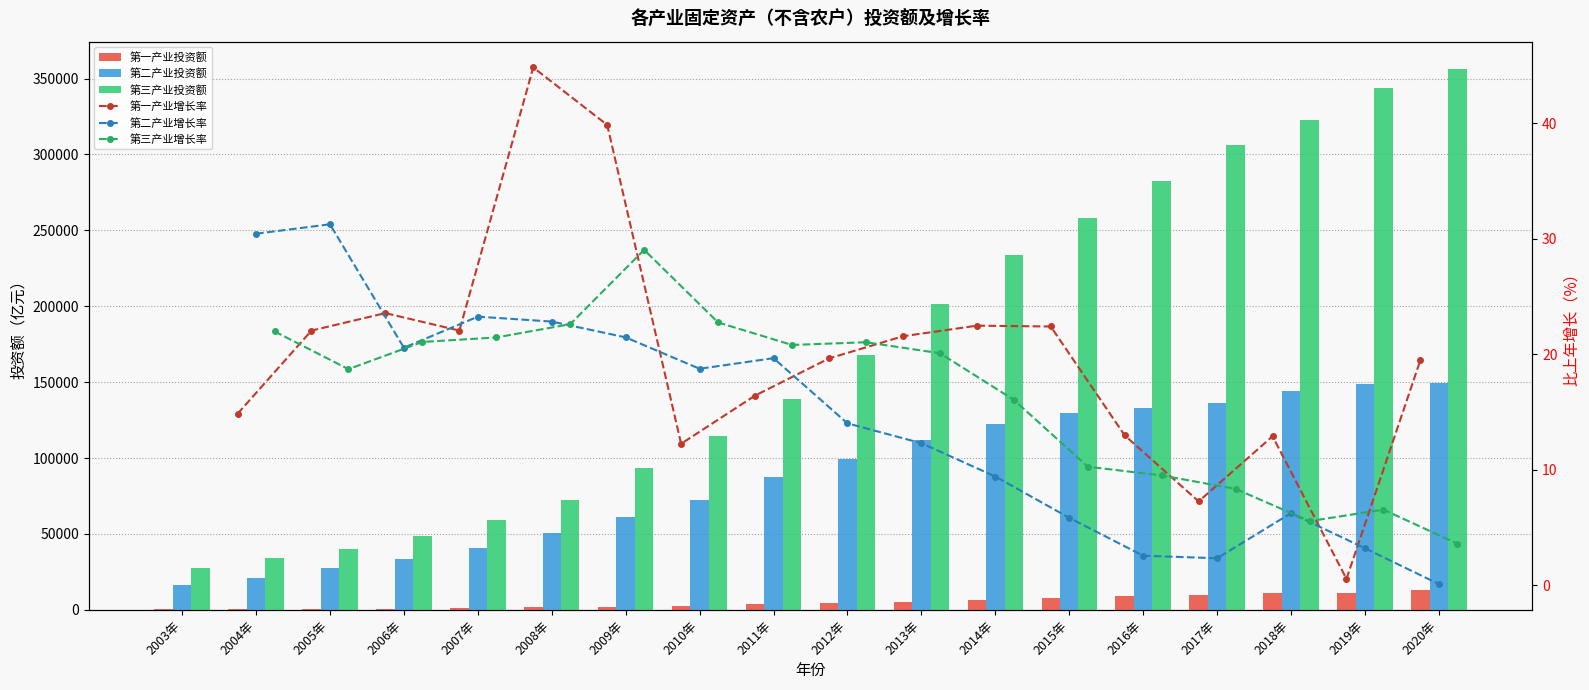

What is the difference between the 第二产业投资额 values at 2008年 and 2016年?

82502.1